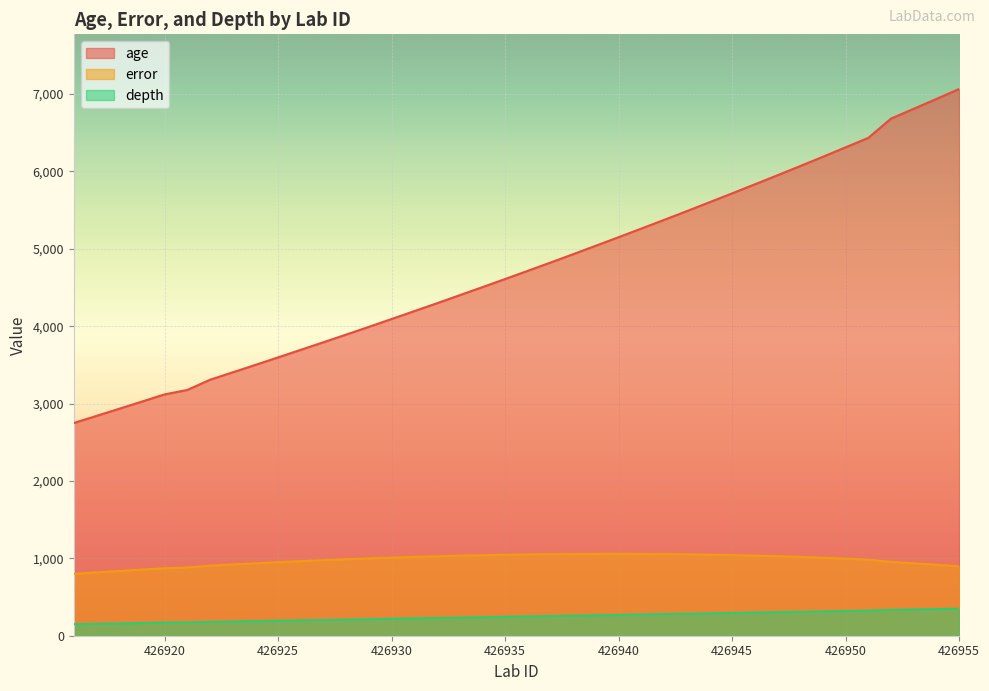

True or false: age and error intersect in this chart.

False